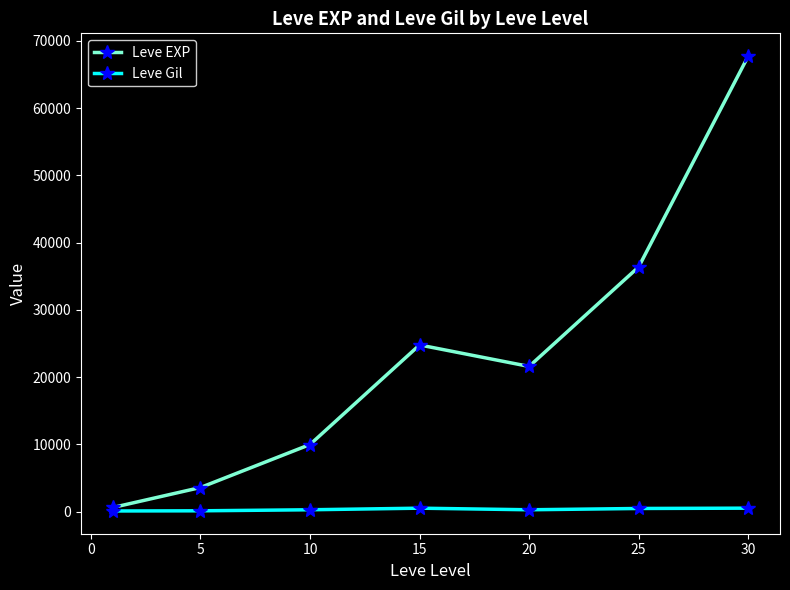

What is the greatest value displayed?

67730